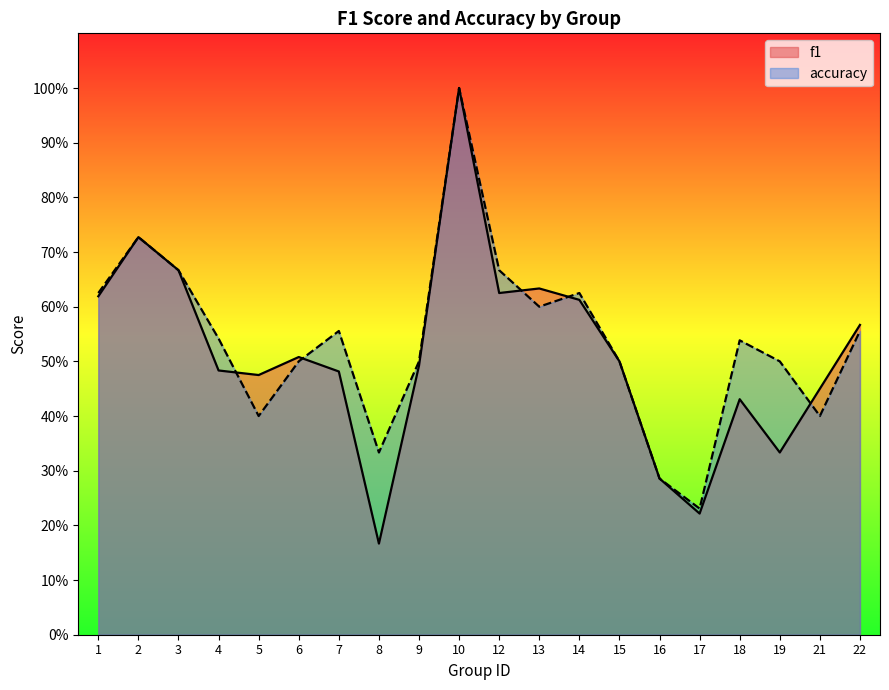

Count the f1 values in the range 0 to 1.

20